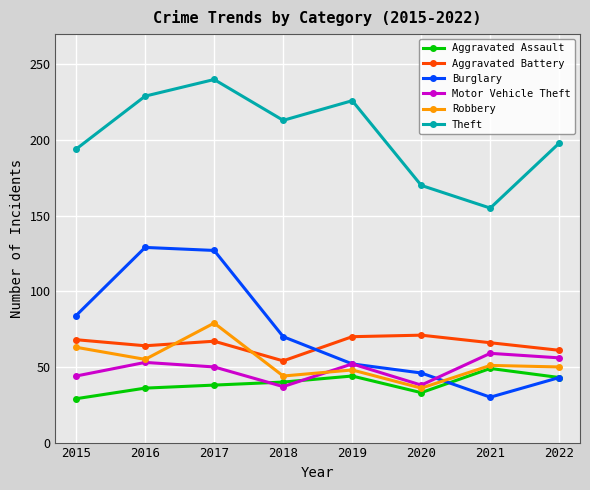

In Aggravated Assault, how many points are higher than both neighbors (excluding endpoints)?

2